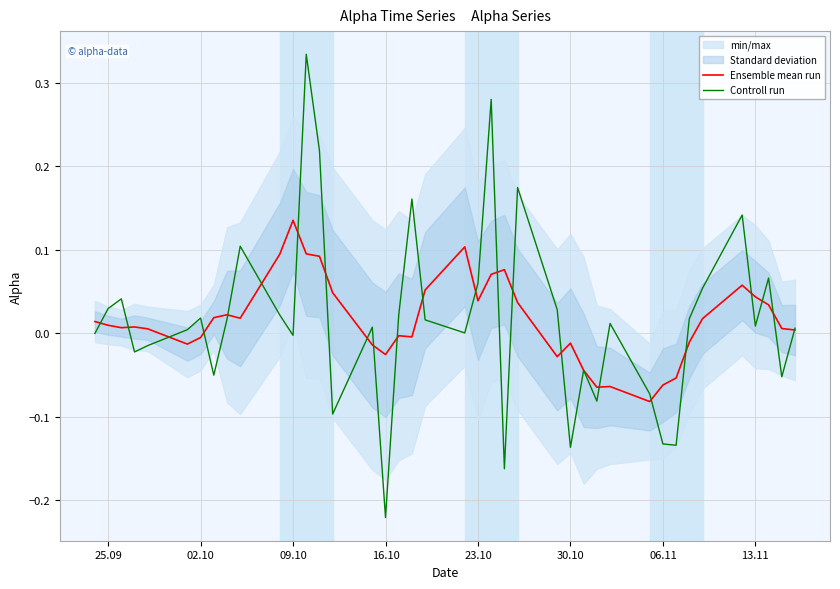

Is the value of Ensemble mean run at 26 greater than the value of Controll run at 33?

No